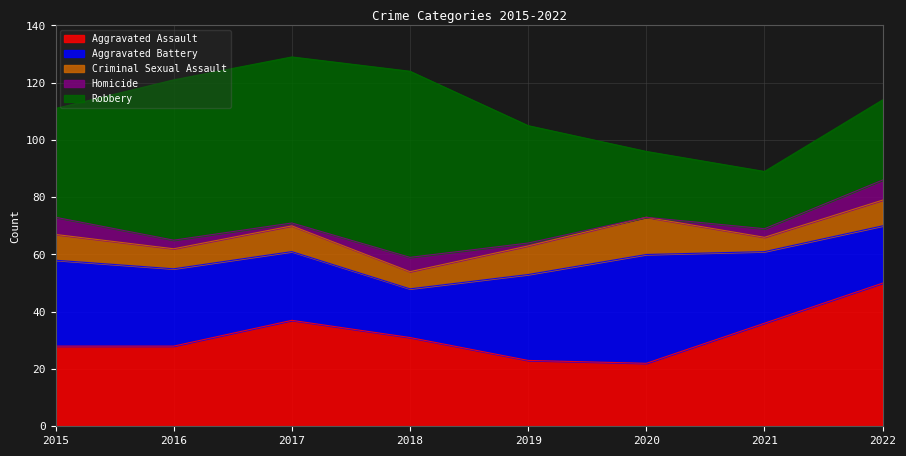

Where do Aggravated Assault and Robbery first cross each other?

2020 and 2021